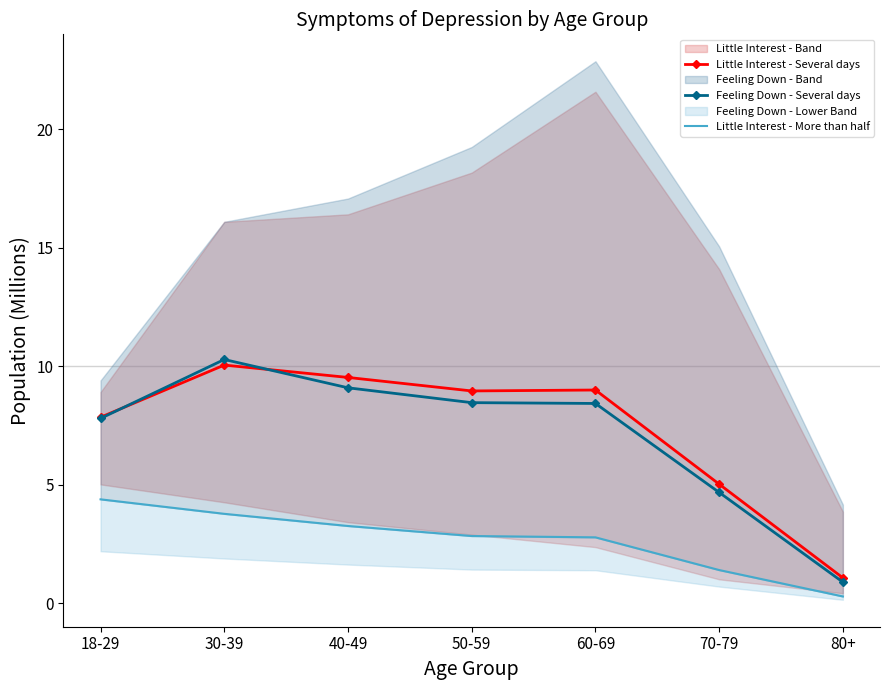

Reading right to left, list all the values displayed in this chart.

Little Interest - Several days: 1.1	5.0	9.0	9.0	9.5	10.0	7.8
Feeling Down - Several days: 0.9	4.7	8.4	8.5	9.1	10.3	7.8
Little Interest - More than half: 0.3	1.4	2.8	2.8	3.3	3.8	4.4